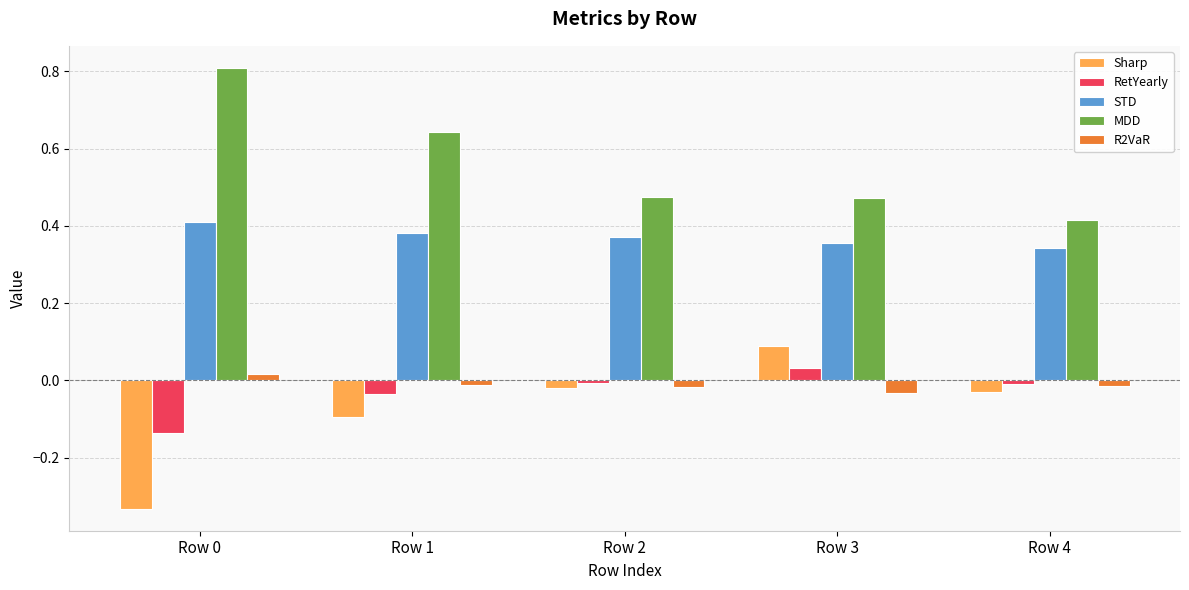

What is the sum of all STD values?

1.9